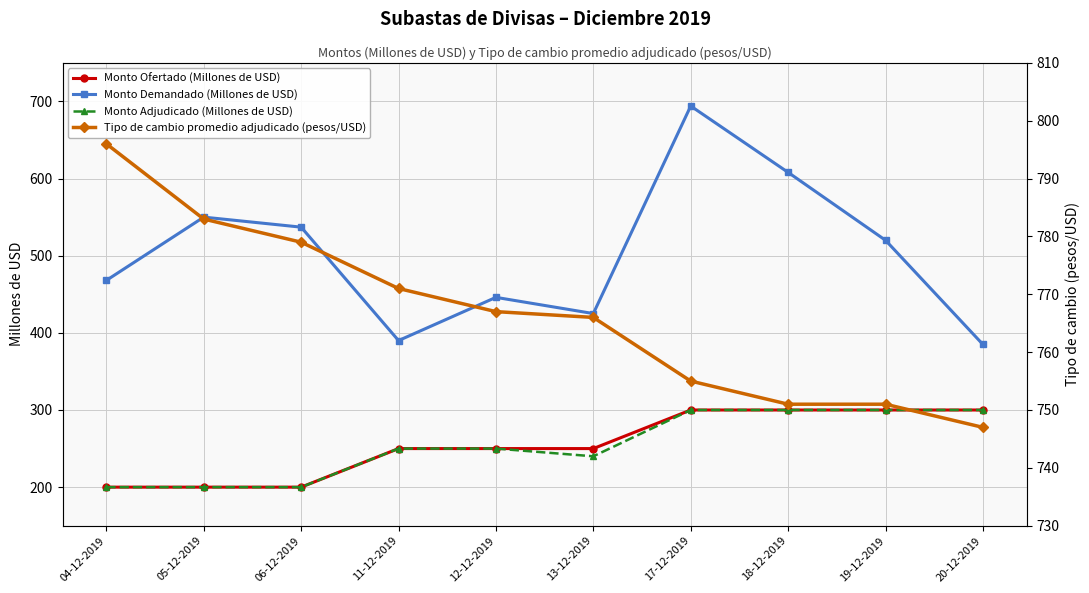

How many values in the Monto Ofertado (Millones de USD) series exceed 250?

4